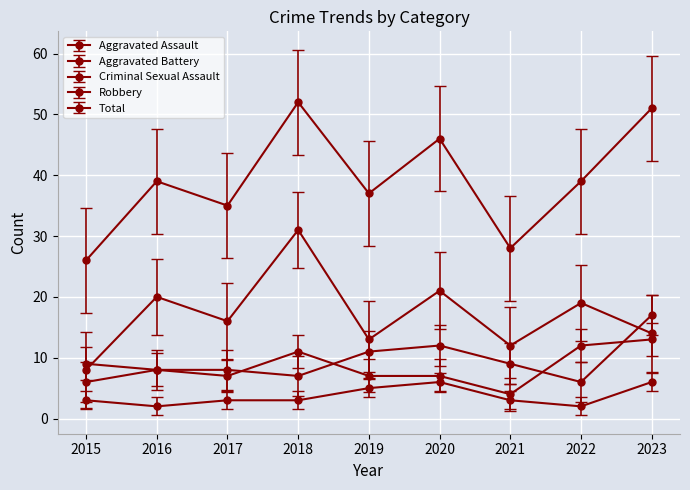

How many distinct data groups are displayed?

5